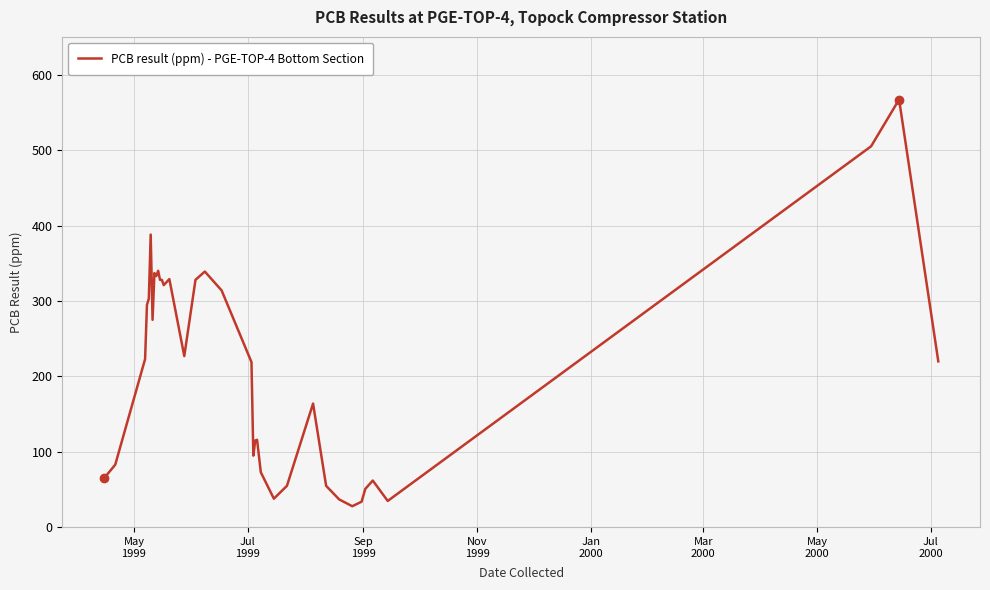

How many values are below 223?

18